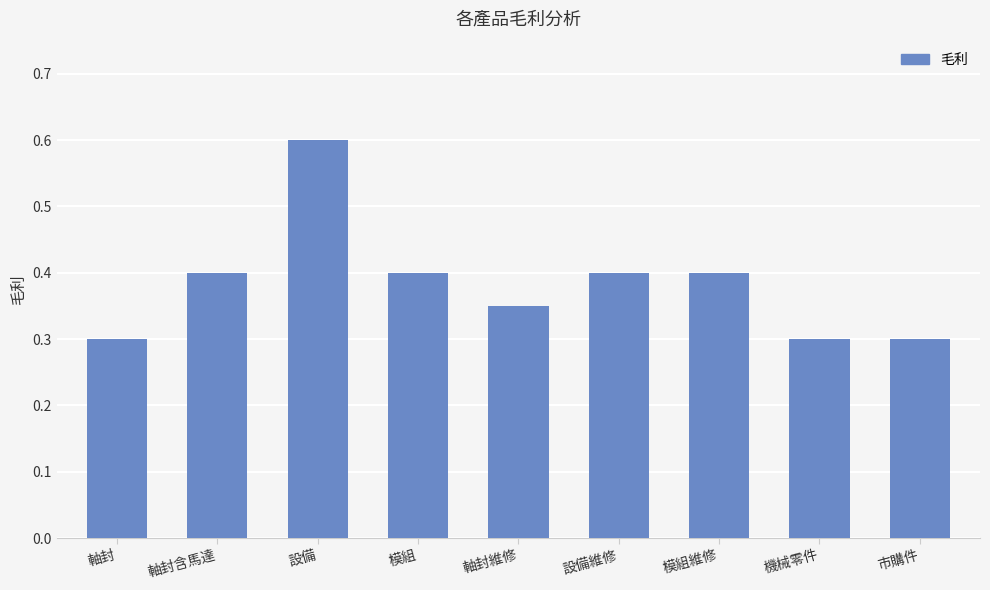

What is the average value?

0.4